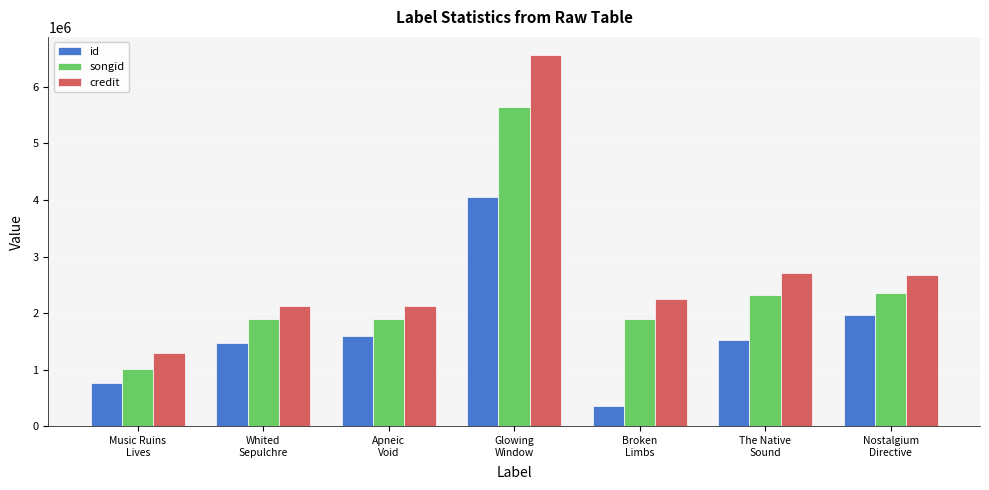

Which label corresponds to the smallest value in the chart?

Broken
Limbs